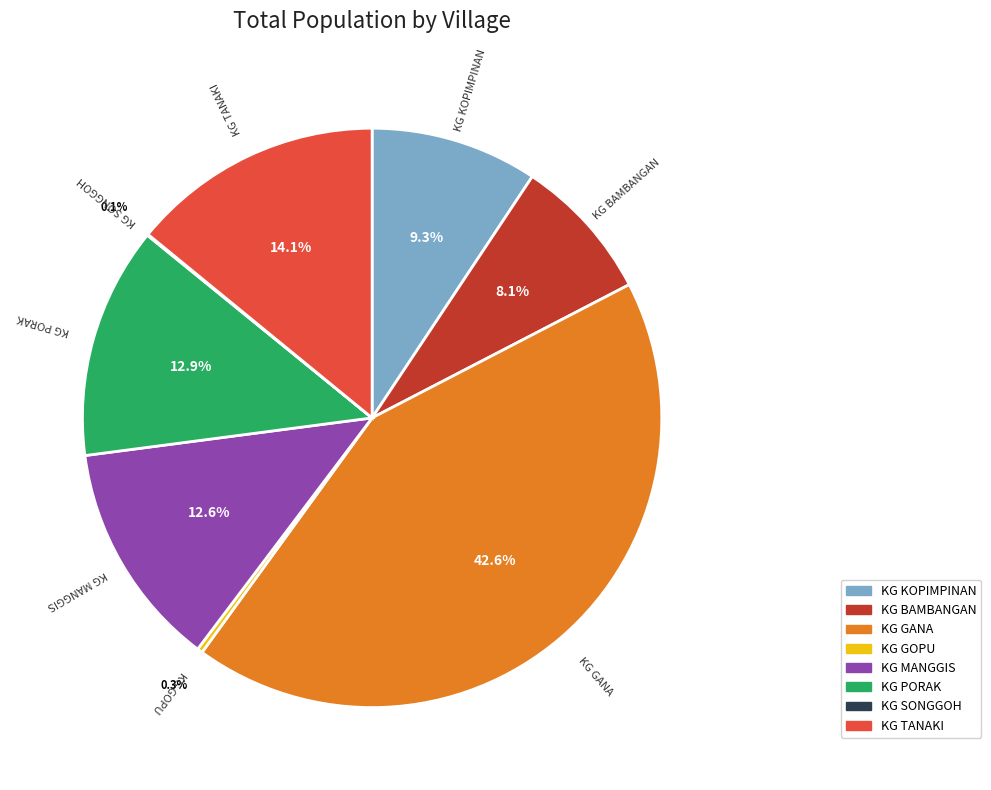

True or false: KG MANGGIS accounts for 5% of the total.

False